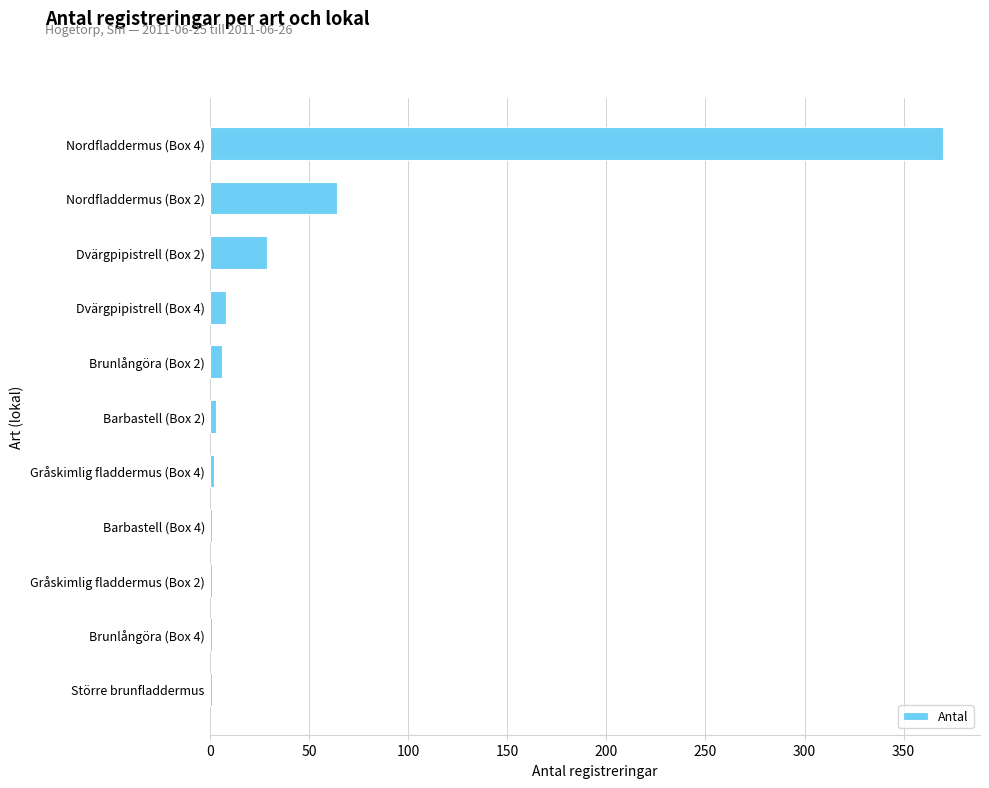

What is the maximum value shown in the chart?

370